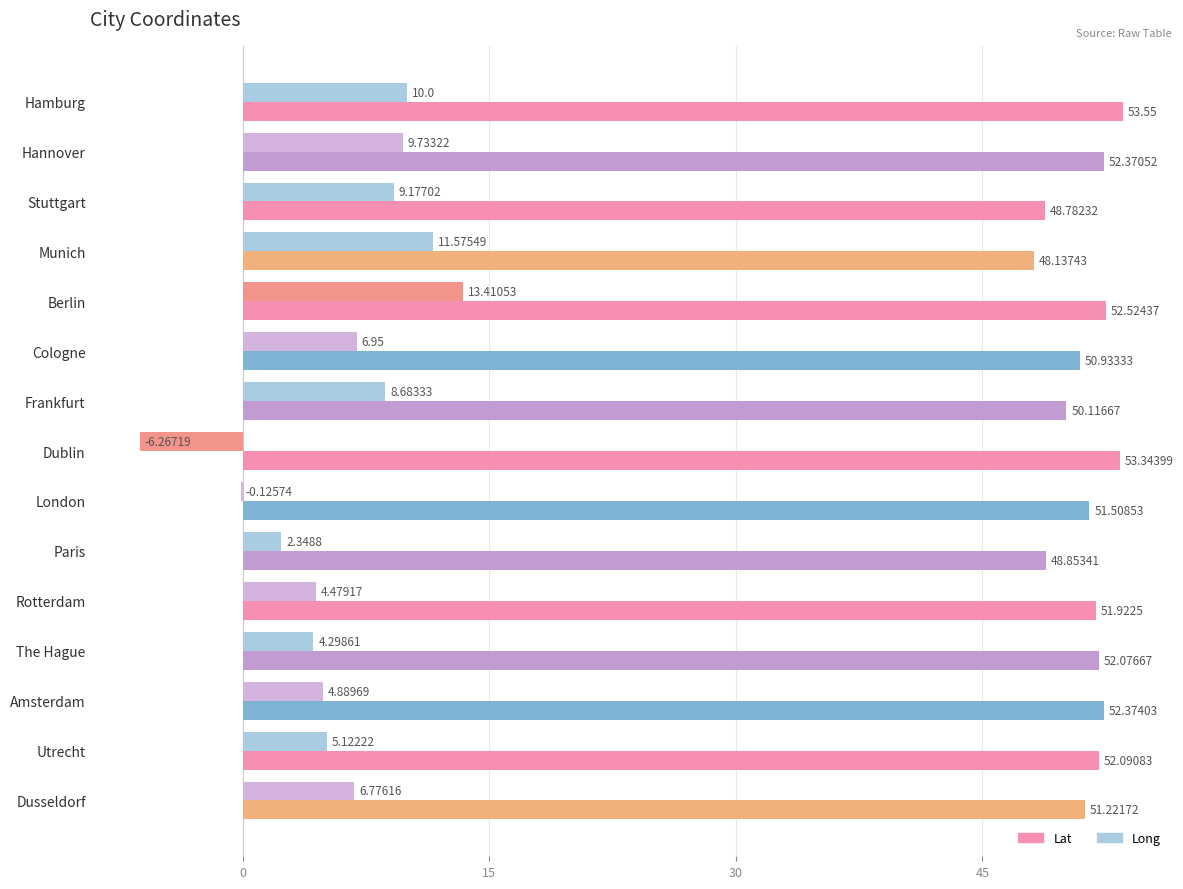

Is the value of Long at London greater than the value of Lat at Dublin?

No